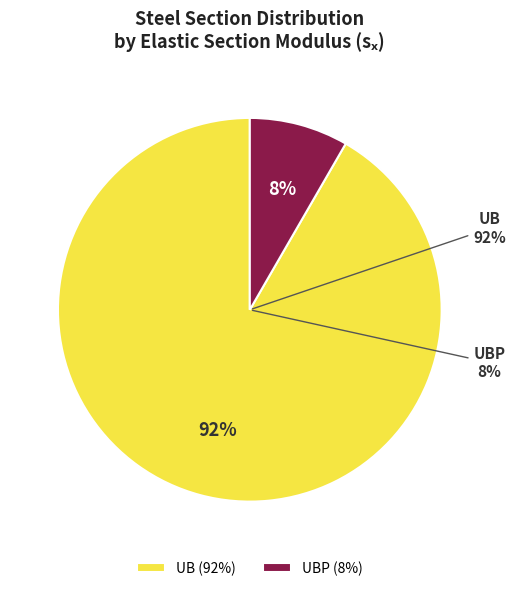

True or false: 32 accounts for 22% of the total.

False